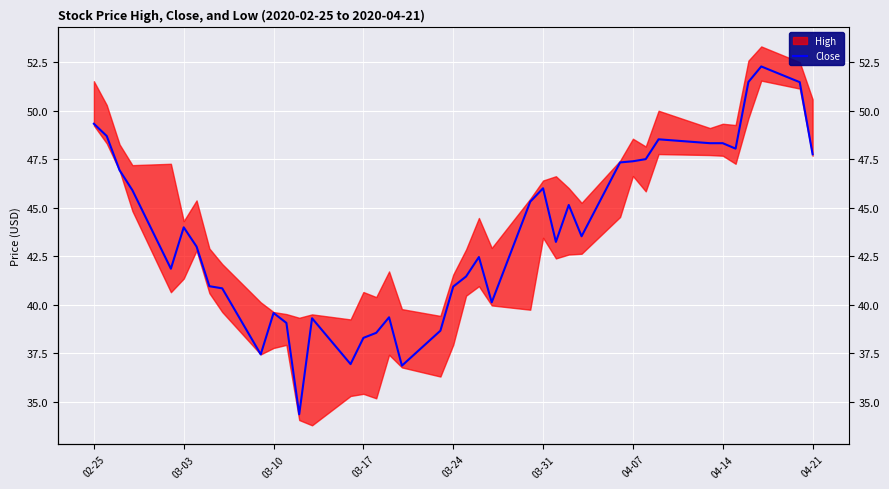

What is the difference between the second highest and second lowest values?

14.6